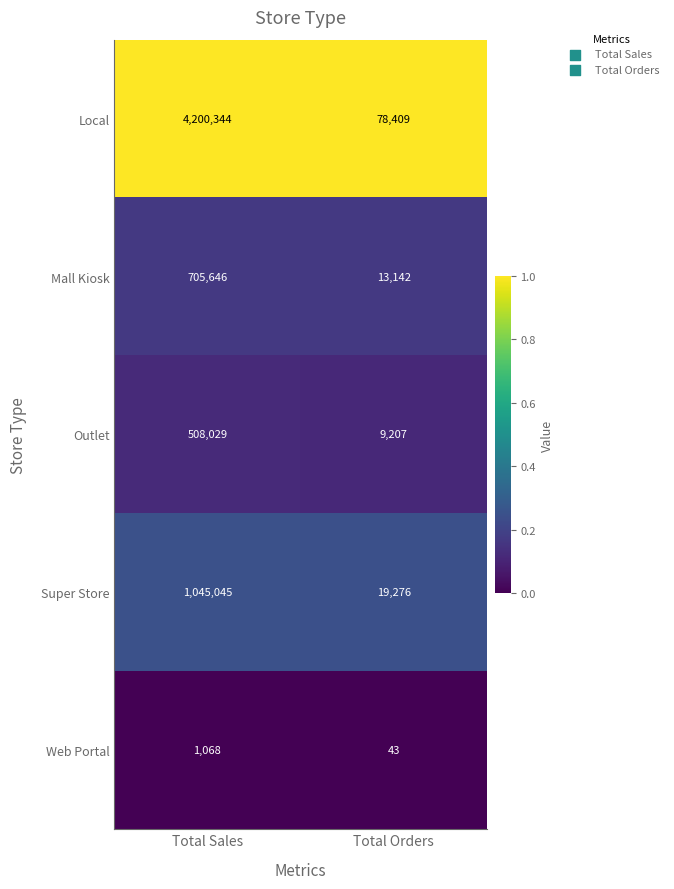

Rank the categories by Super Store value from highest to lowest.

Total Sales, Total Orders